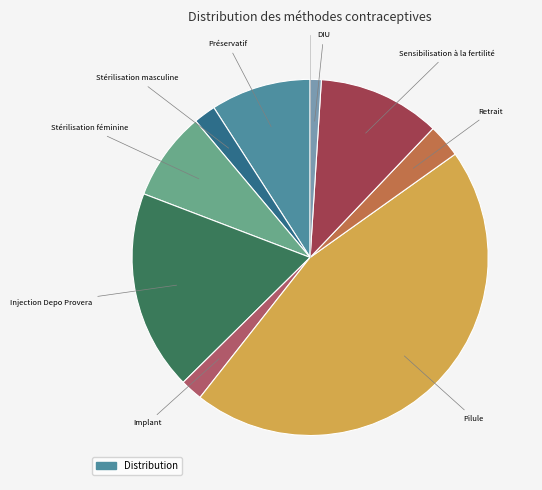

Is there a majority slice in this chart?

No